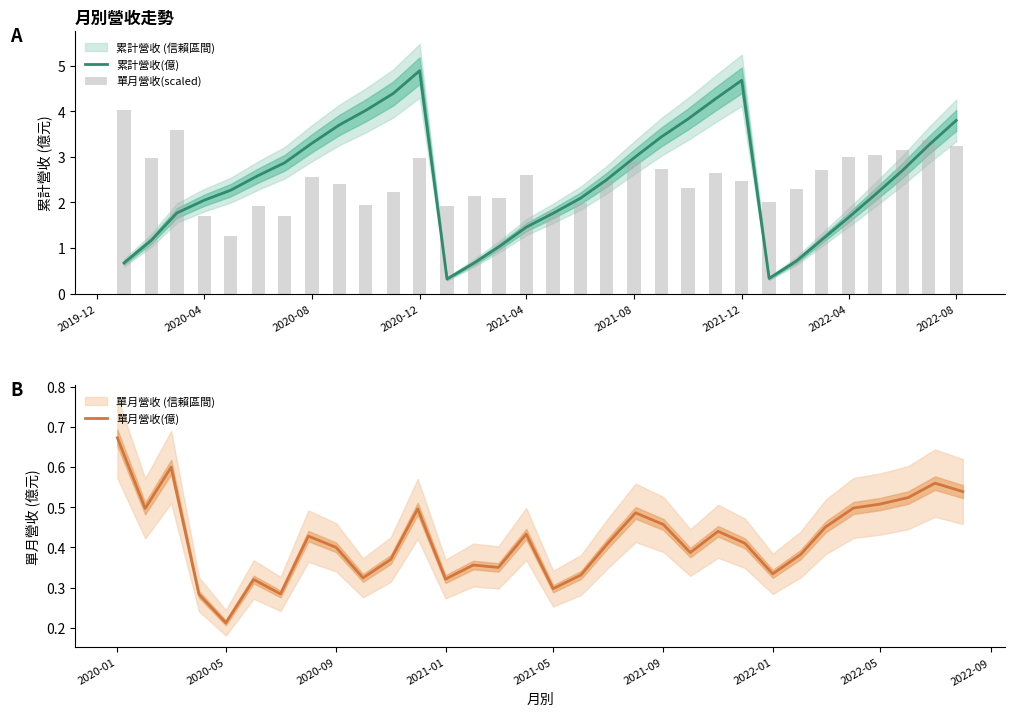

How many data points in 單月營收(scaled) are less than 2?

8